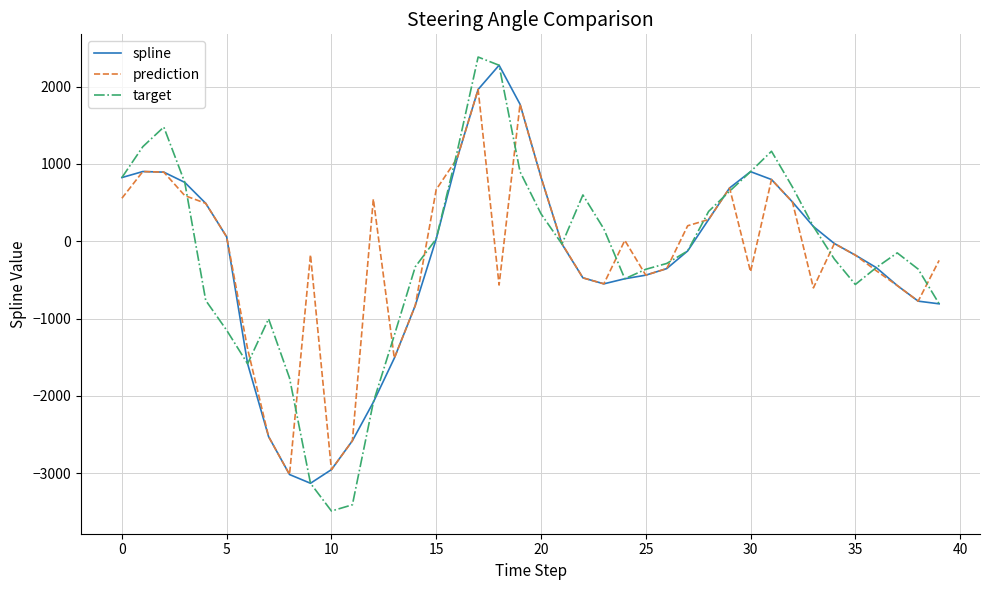

What is the lowest value of the prediction series?

-3017.3